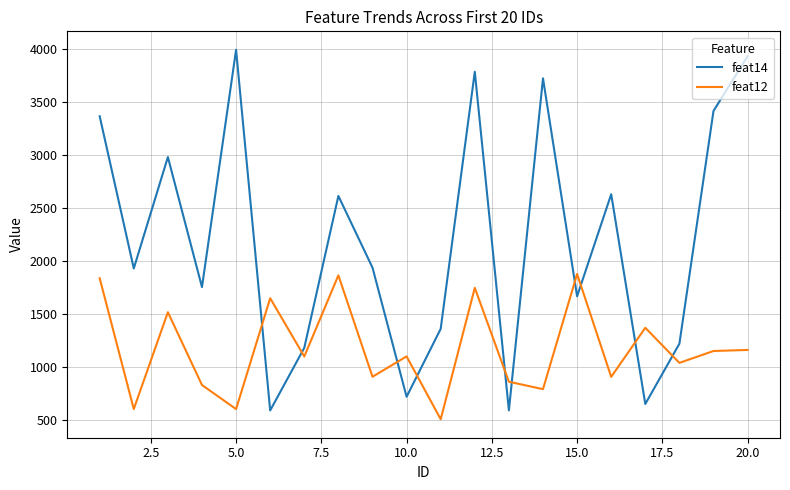

Which series ends up on top after the final intersection of feat14 and feat12?

feat14